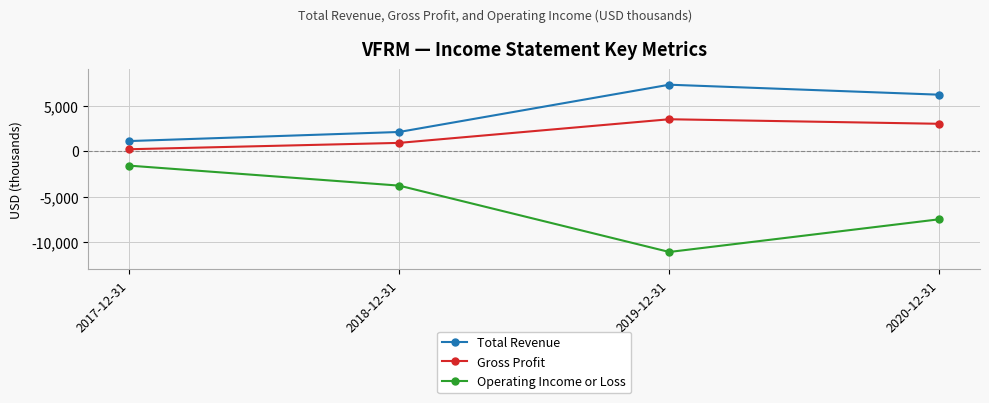

How many data points in Operating Income or Loss are less than -3800?

2